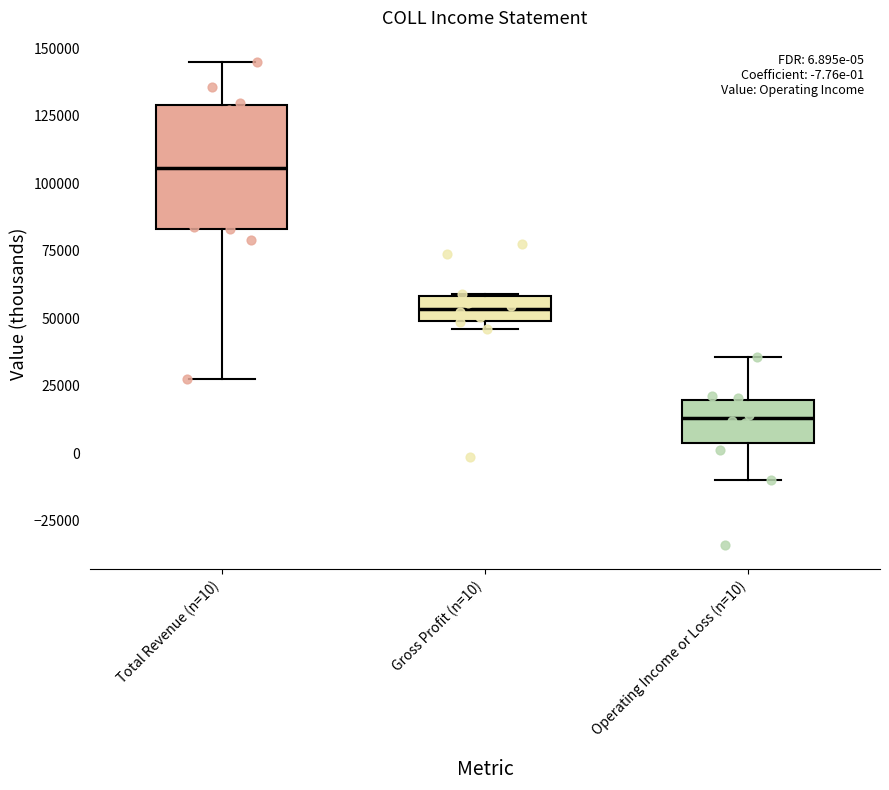

Which box's median line is the highest?

Total Revenue (n=10)